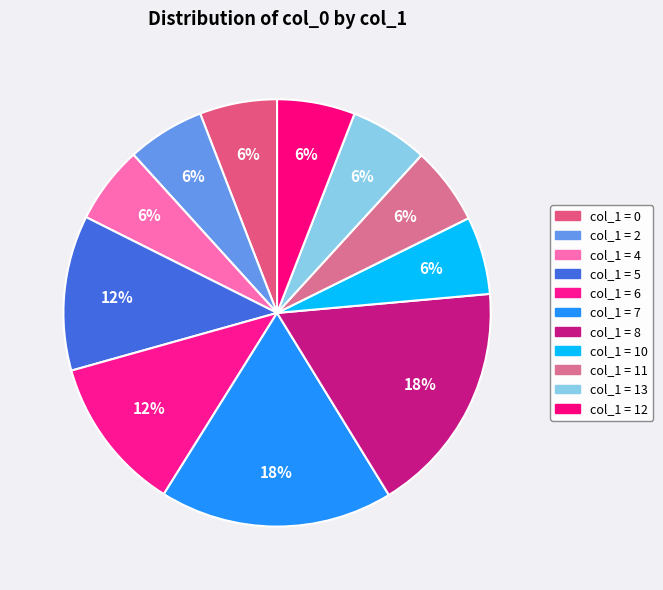

Is there any slice that represents more than half of the pie?

No